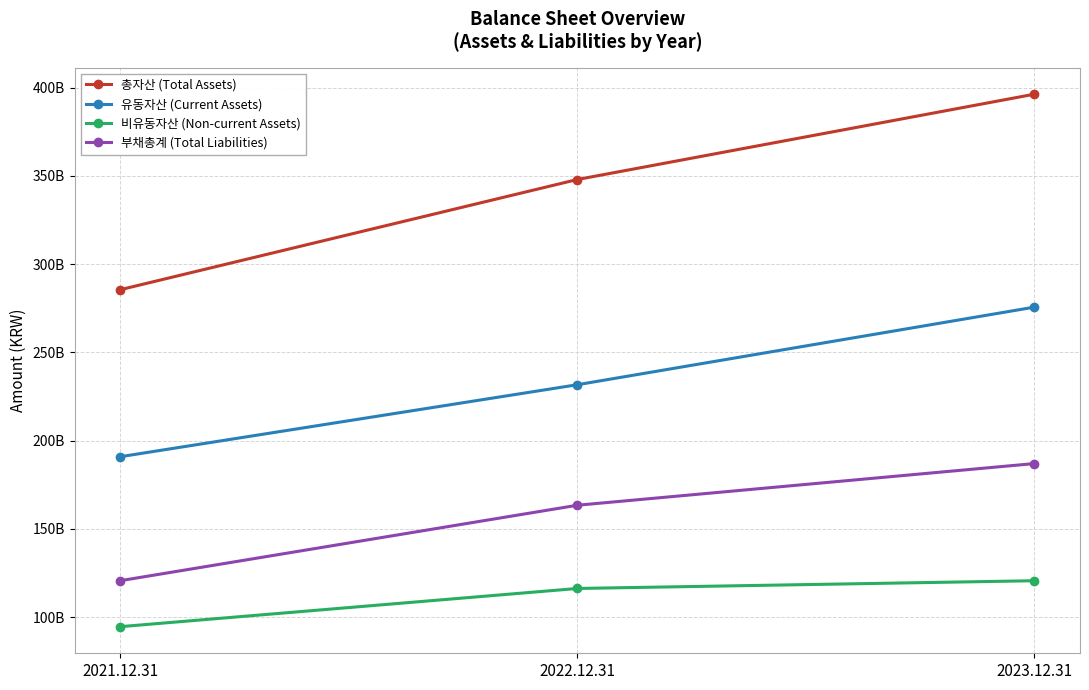

What is the maximum value for 총자산 (Total Assets)?

396336070889